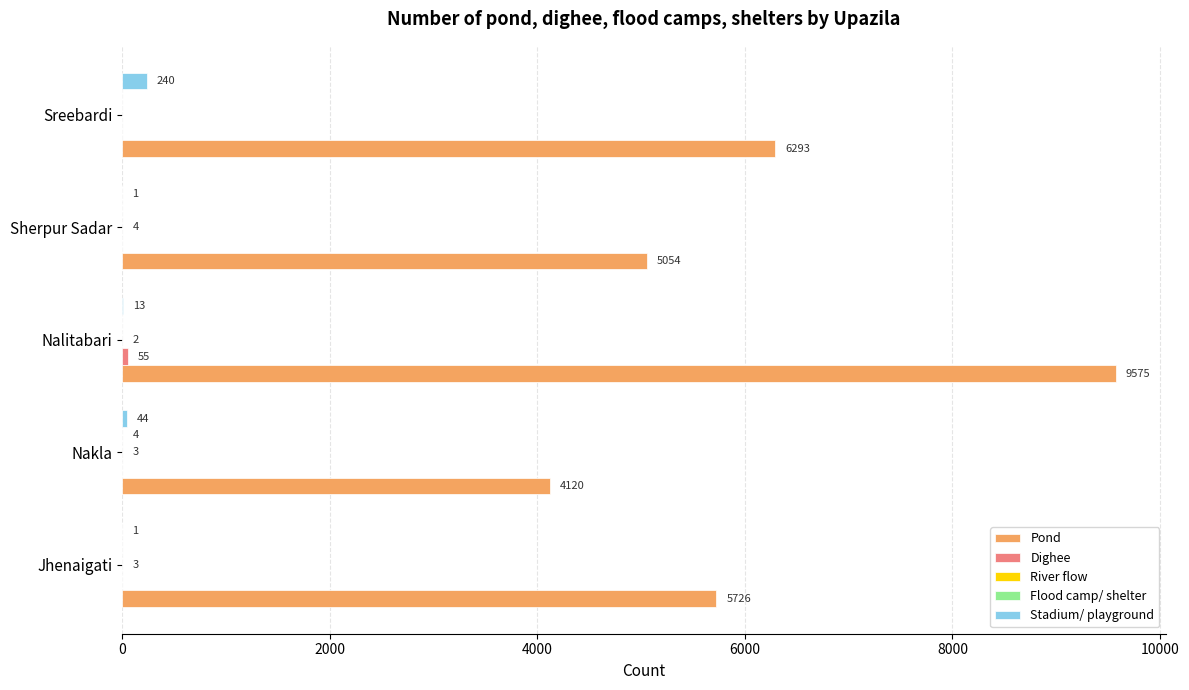

What is the sum of the Stadium/ playground values at Nalitabari and Sherpur Sadar?

14